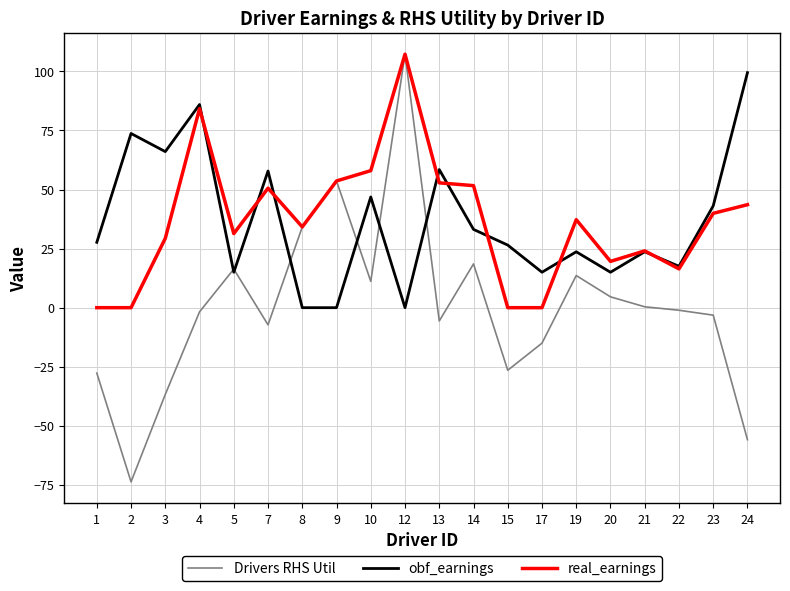

What is the minimum value shown in the chart?

-73.7